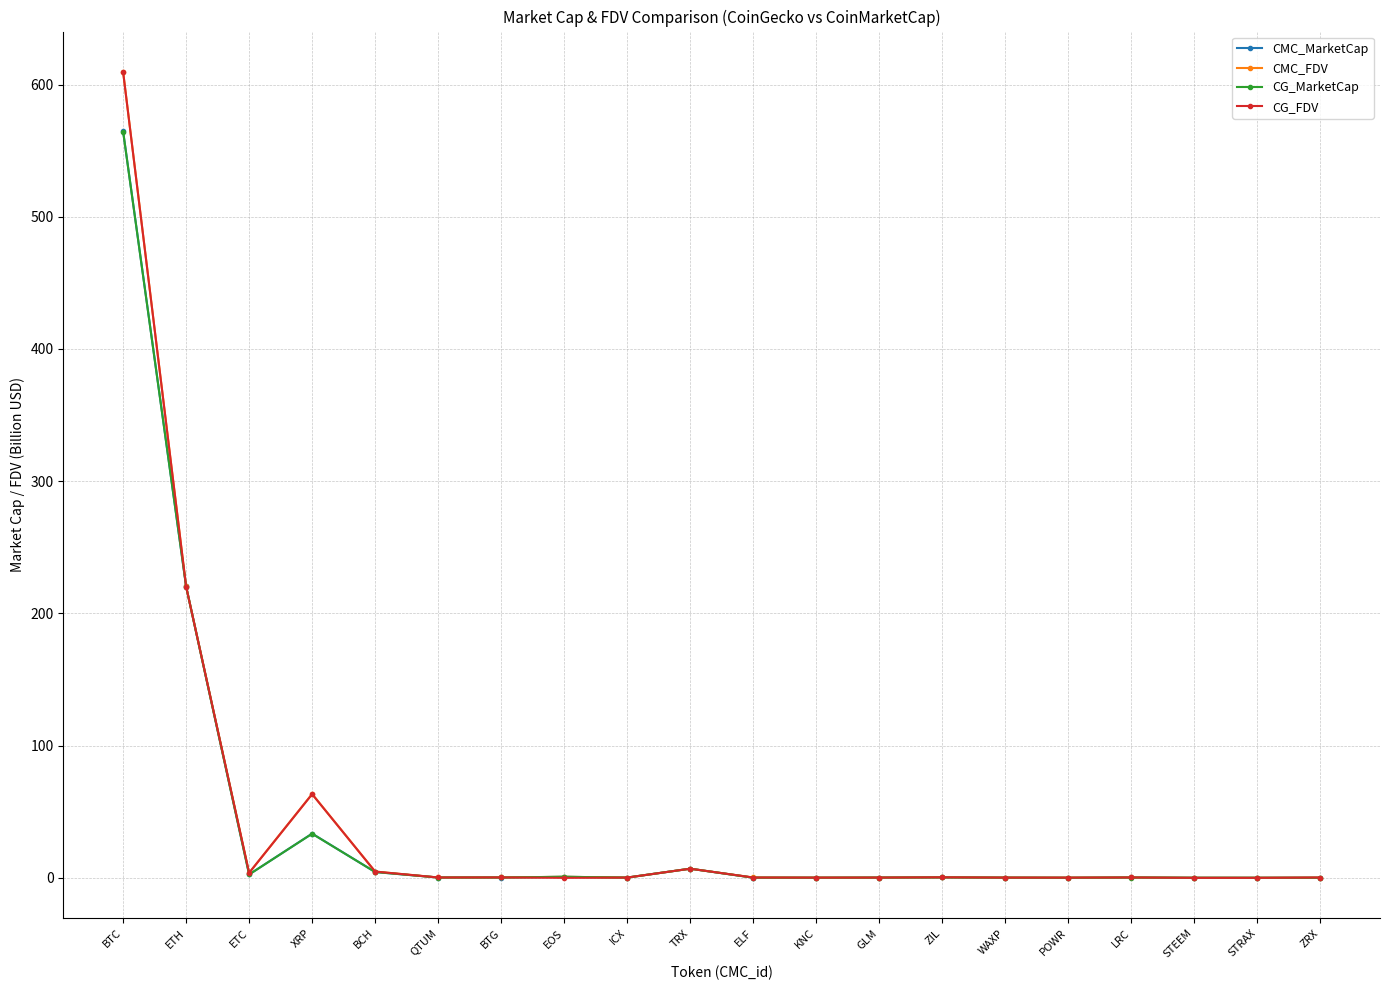

How many categories are shown in the chart?

20